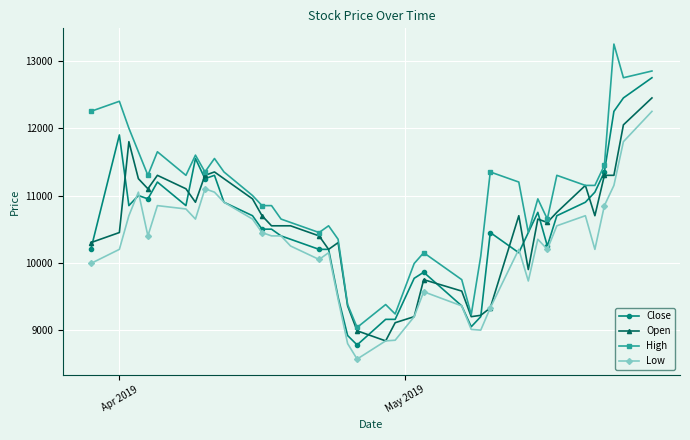

What is the minimum value shown in the chart?

8570